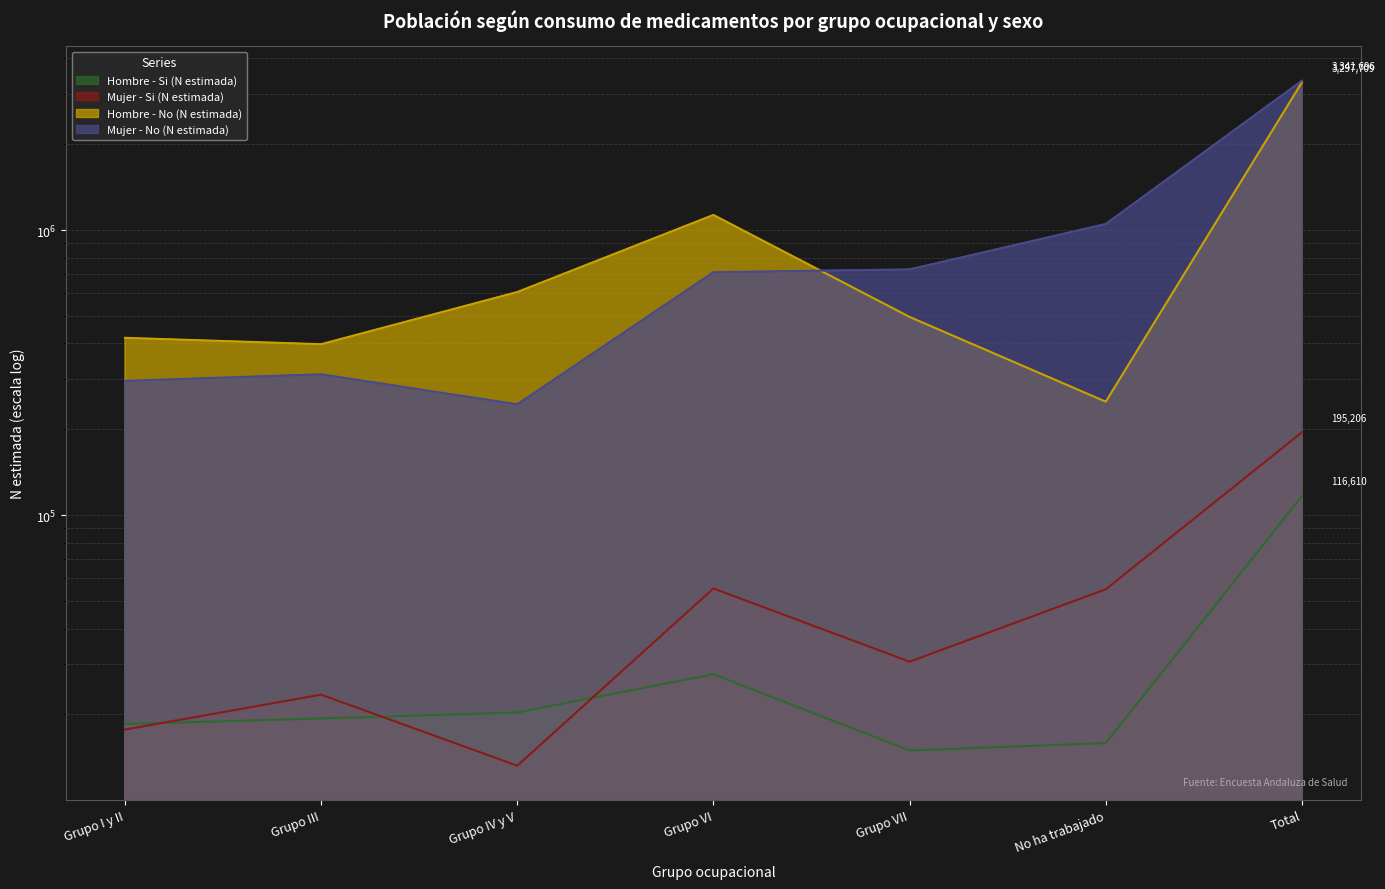

How many data points does each series have?

7